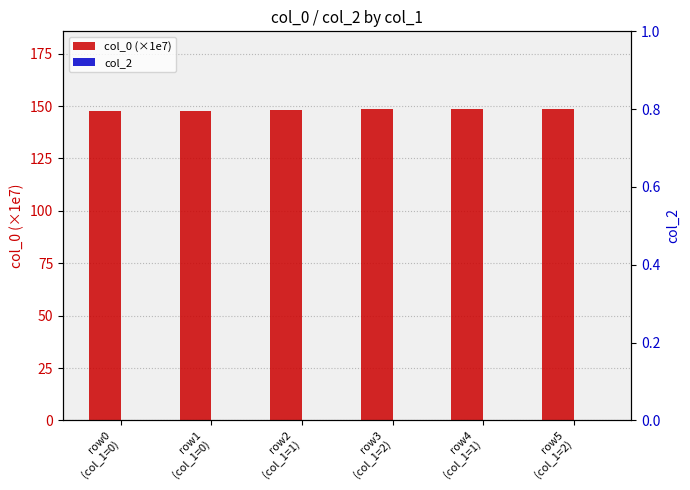

List the series in order of their peak value, lowest first.

col_2, col_0 (×1e7)